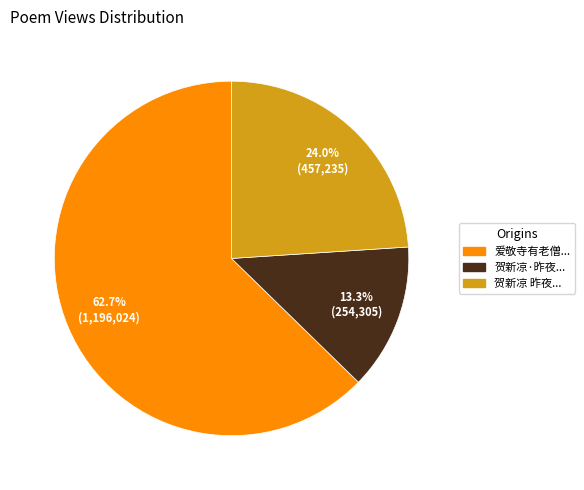

Does 爱敬寺有老僧... represent more than half of the total?

Yes